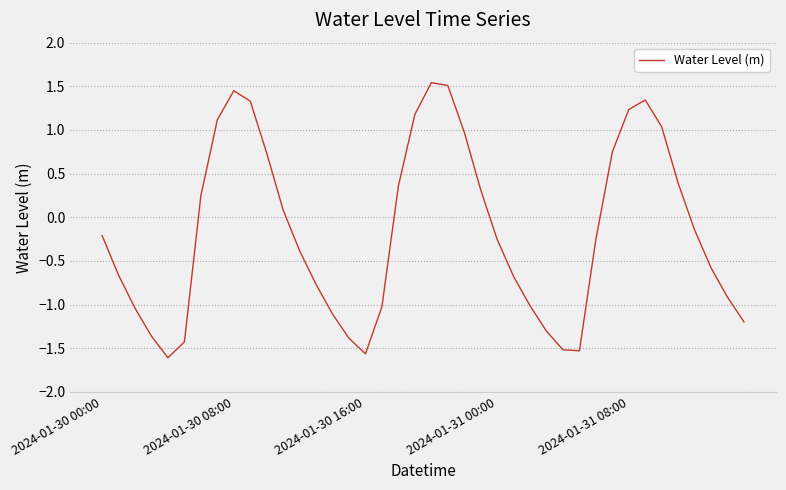

What is the minimum value shown in the chart?

-1.6